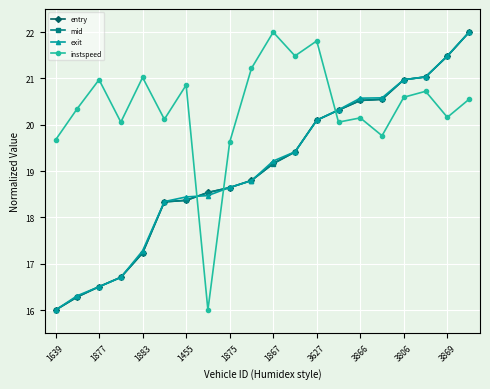

Which series has the largest total across all categories?

instspeed